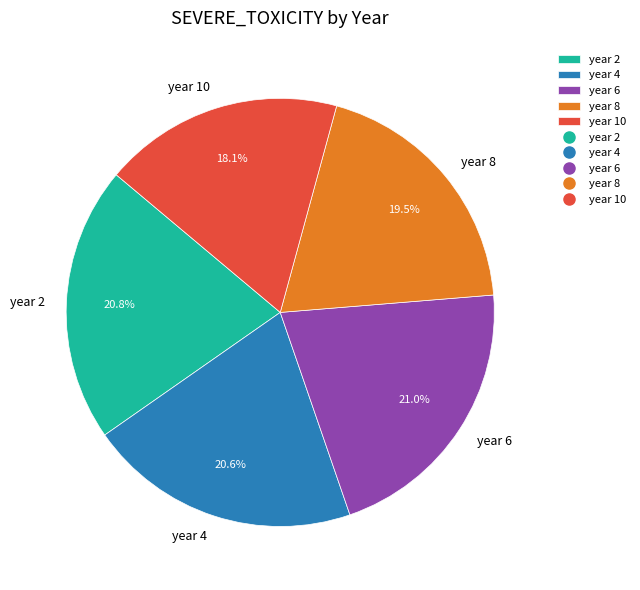

To the nearest percent, what percentage of the pie is year 6?

21%